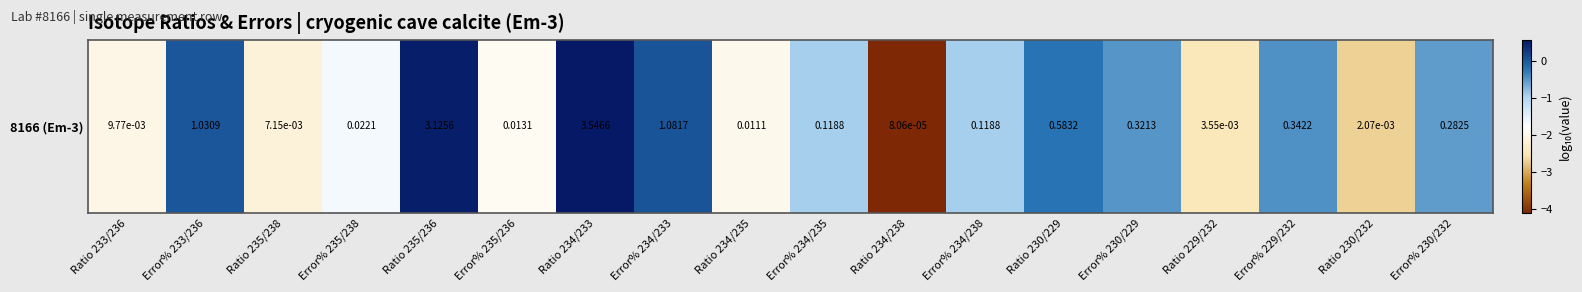

The value at Ratio 229/232 is -4.2. True or false?

False